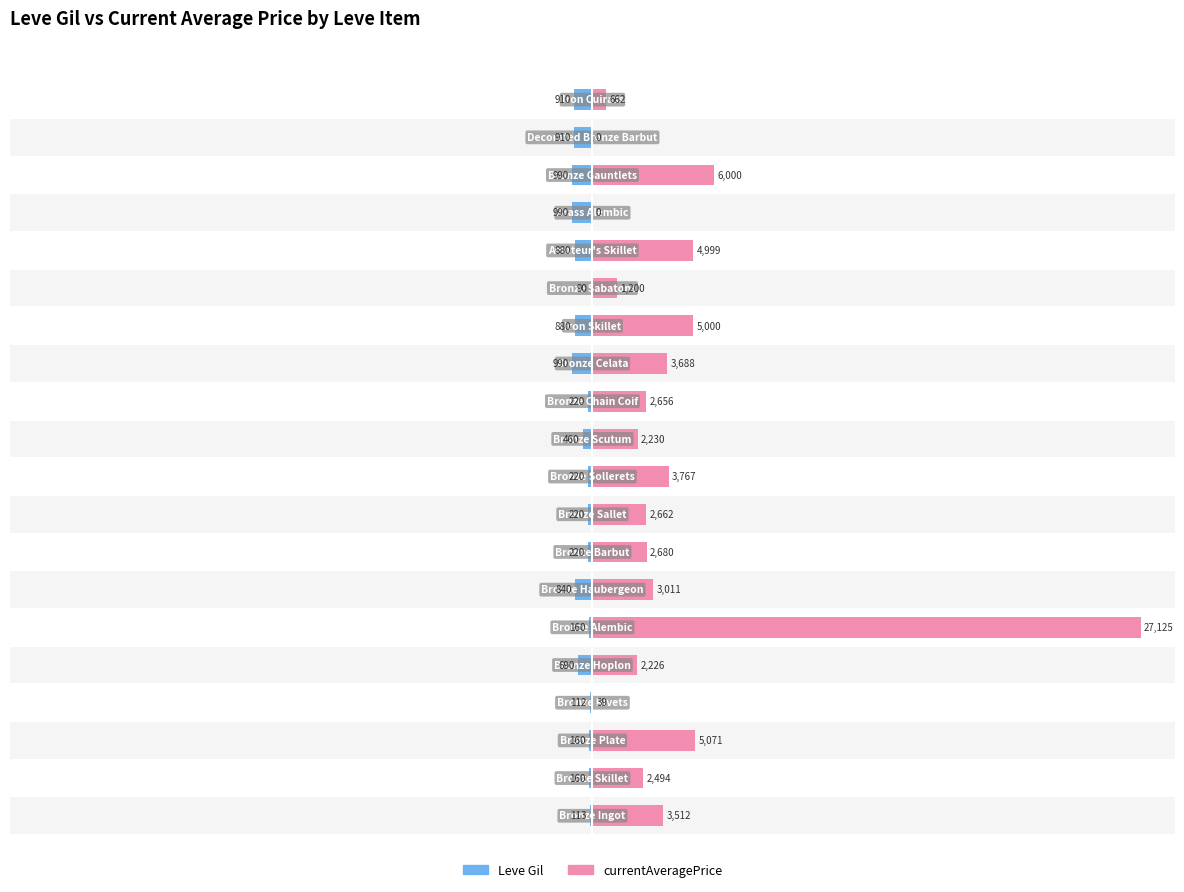

Which series has the widest spread of values?

currentAveragePrice